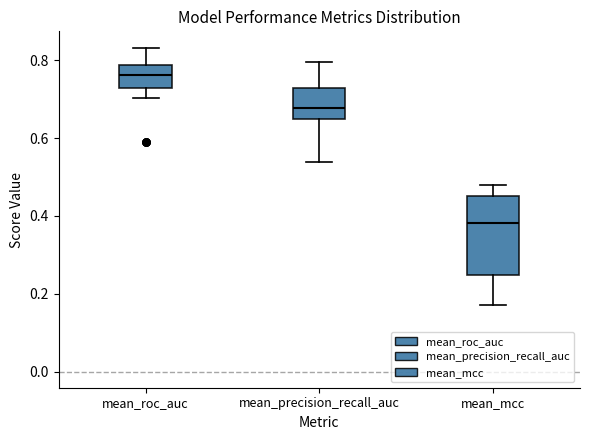

Which box's median line is the highest?

mean_roc_auc